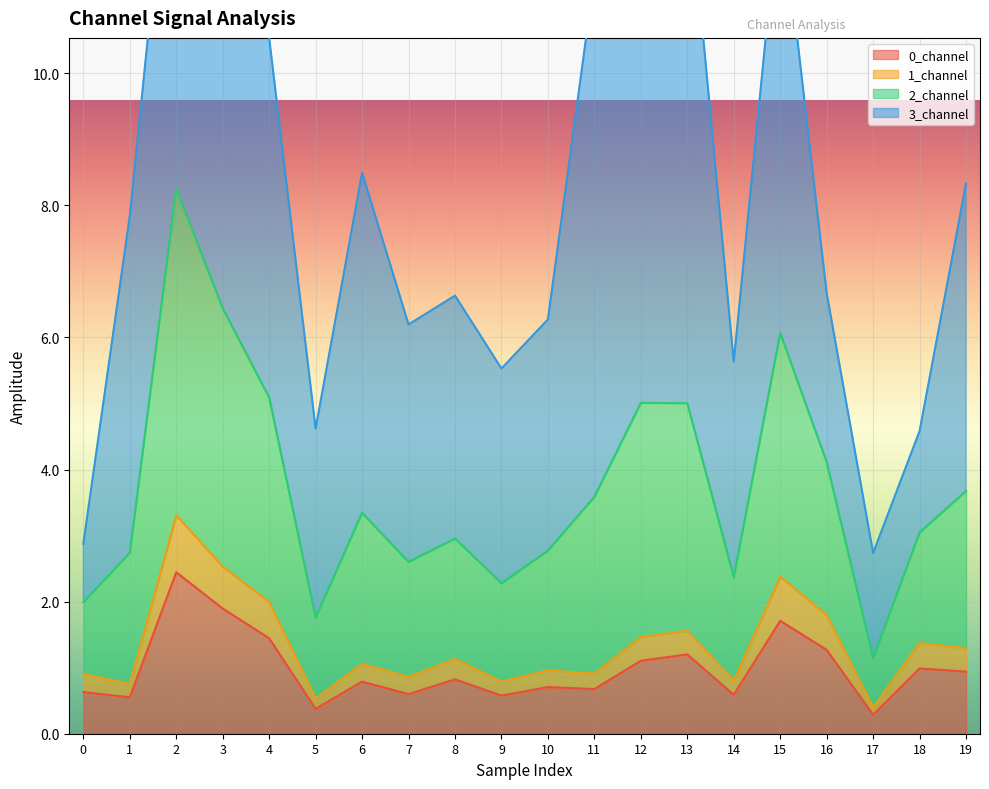

Which series changed the most between 2 and 4?

2_channel